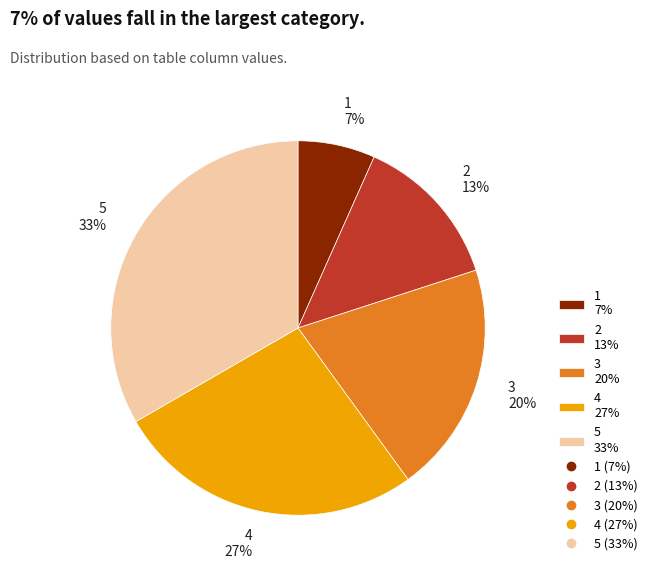

To the nearest percent, what portion does 1 represent?

7%